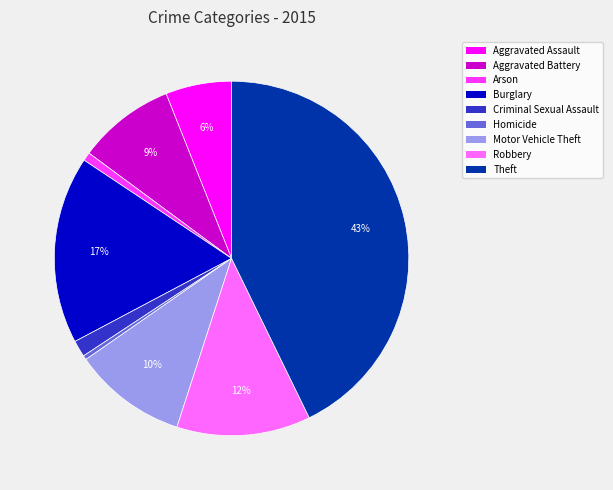

Does any single category account for the majority?

No